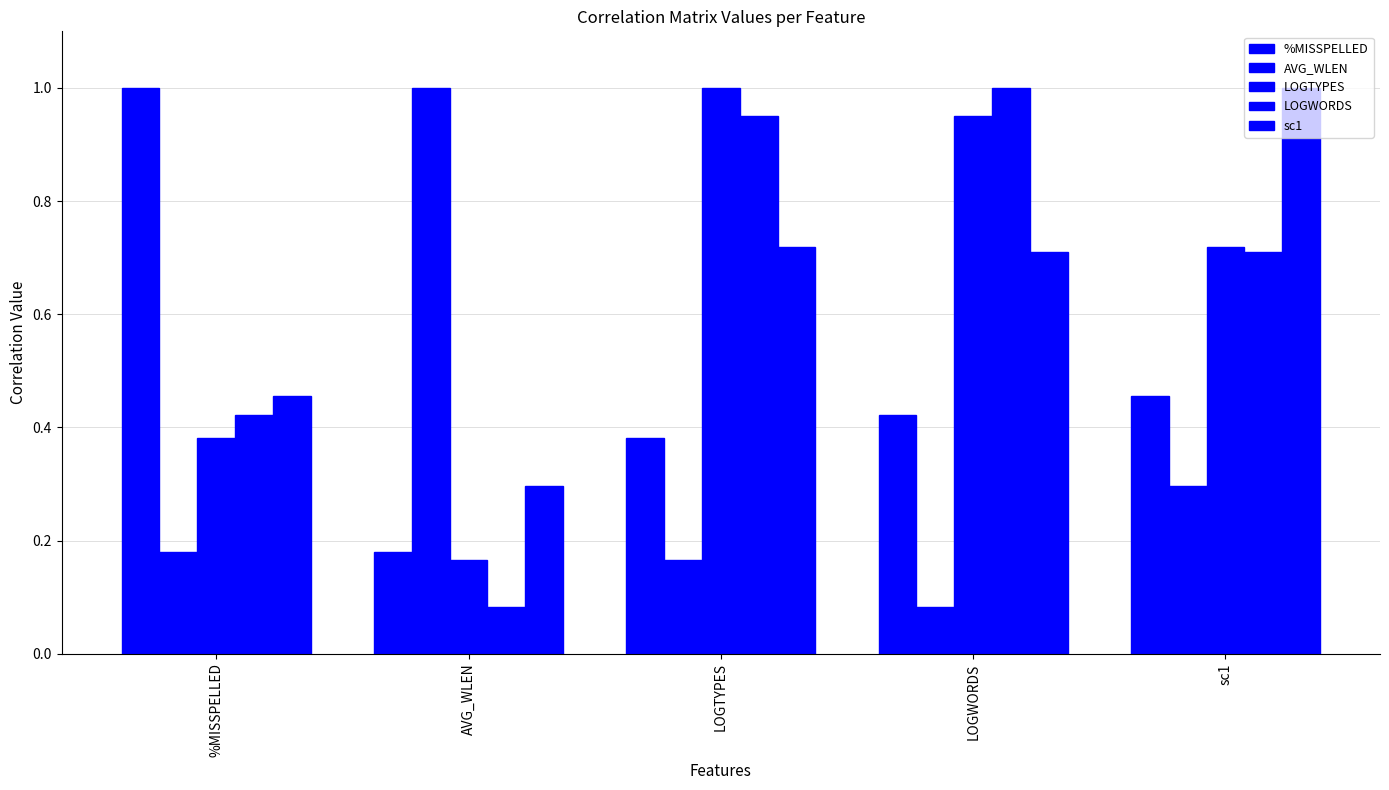

Does the chart contain stacked bars?

No